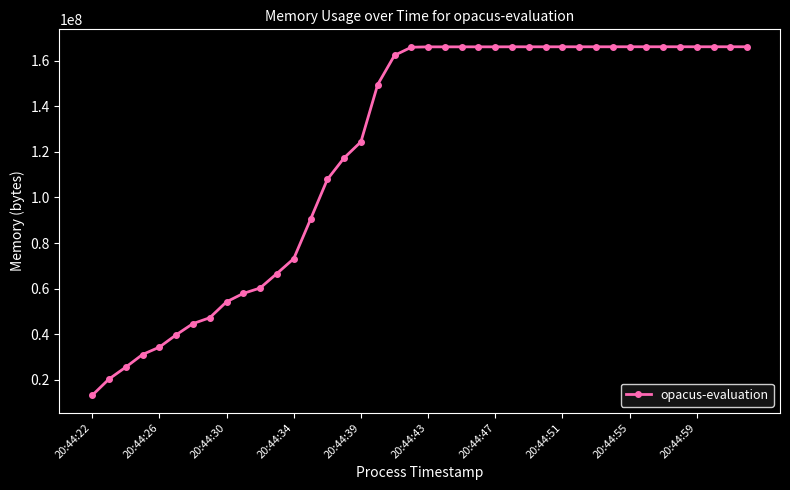

What is the sum of all values?

4806856704